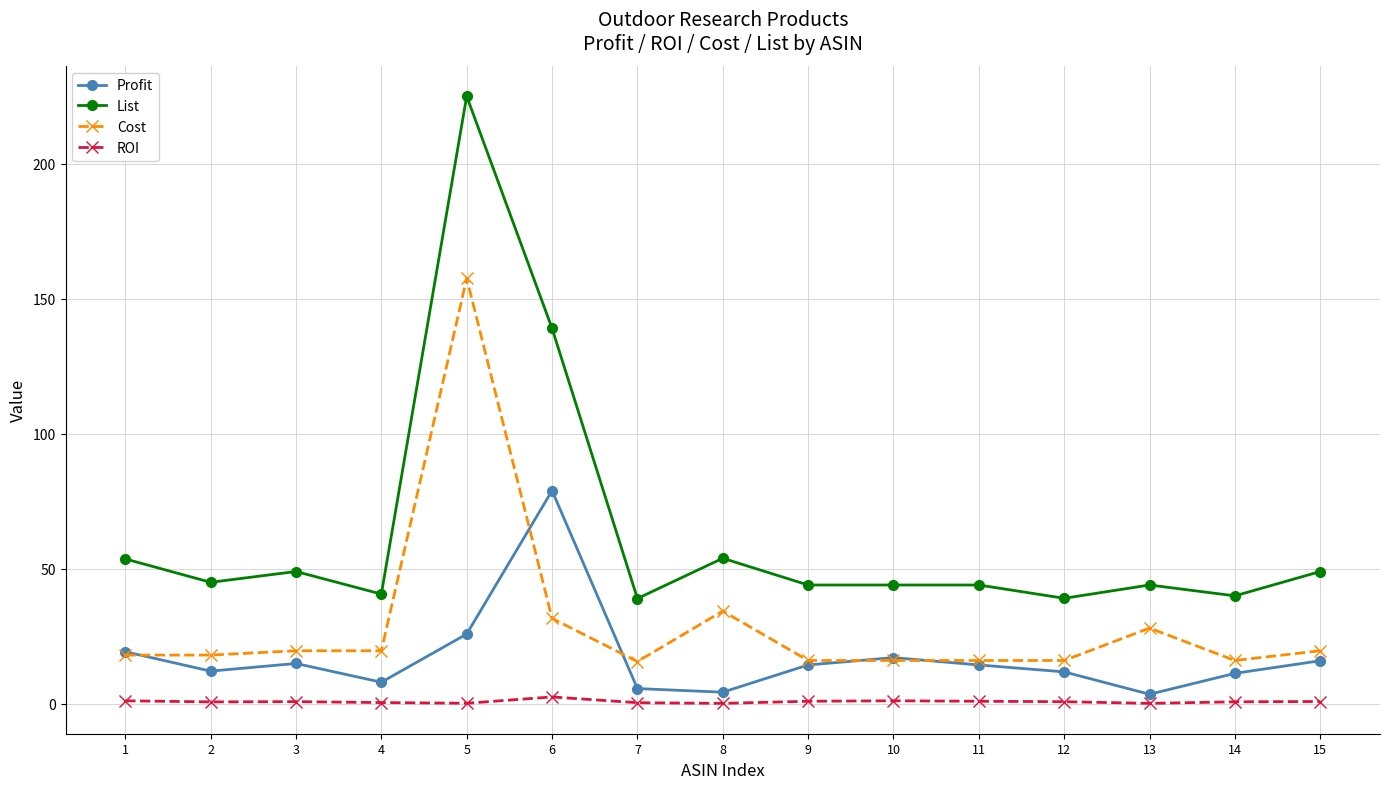

What is the spread (max minus min) of values at 6?

136.5